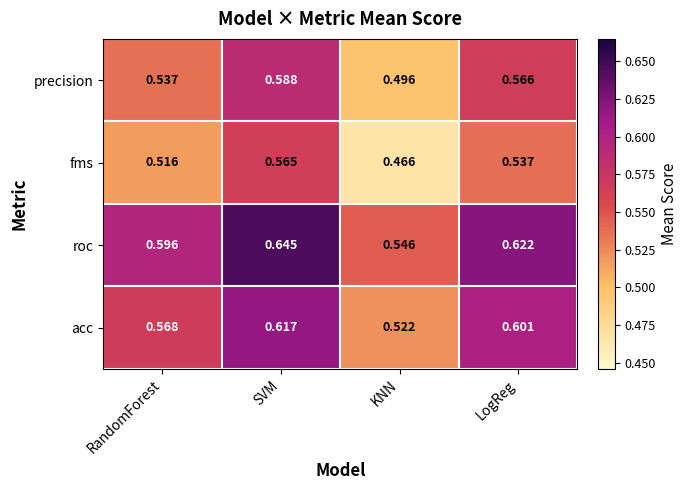

Which series changed the most between RandomForest and LogReg?

acc